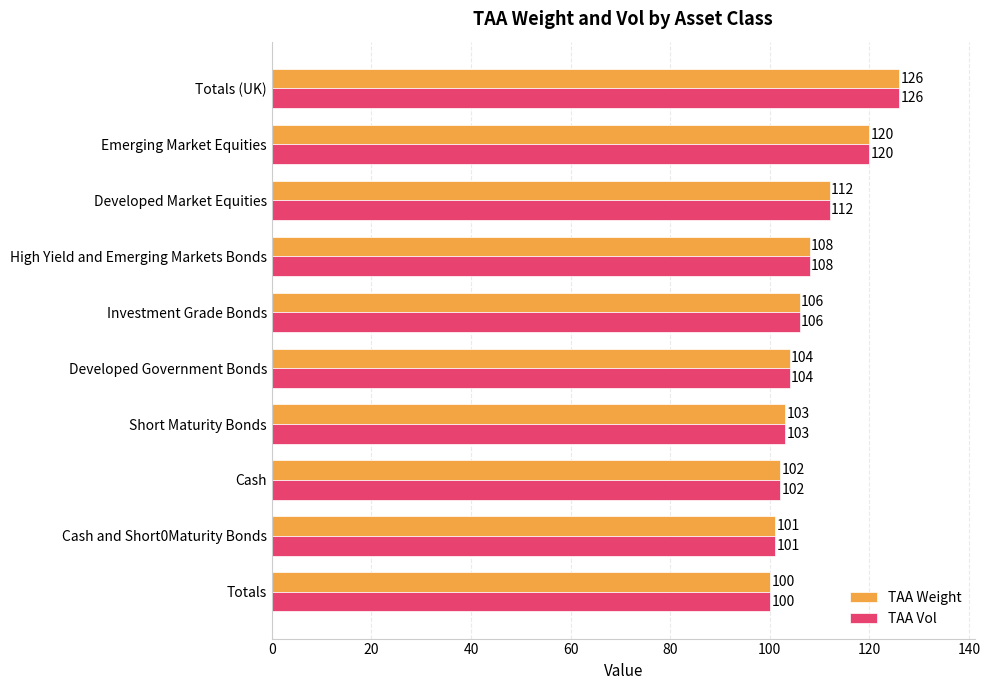

What is the average value of the TAA Vol series?

108